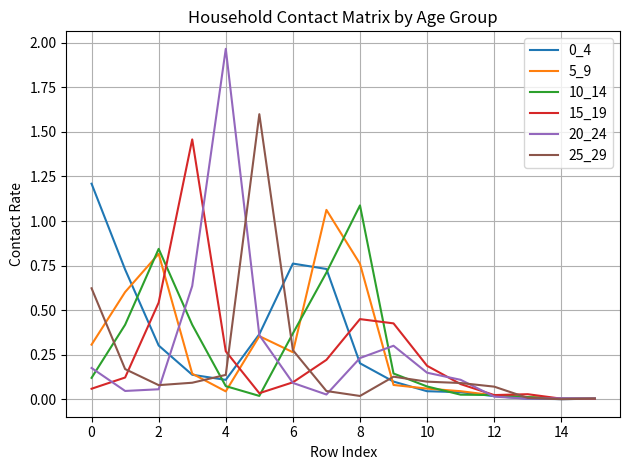

In 15_19, how many points are higher than both neighbors (excluding endpoints)?

3